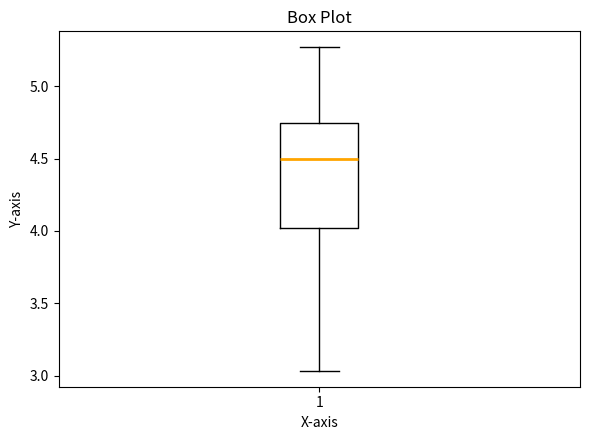

Where does the lower whisker of the box at x = 1 end on the y-axis? The values are not printed on the chart, so give them approximately, as read against the axis.

3.05